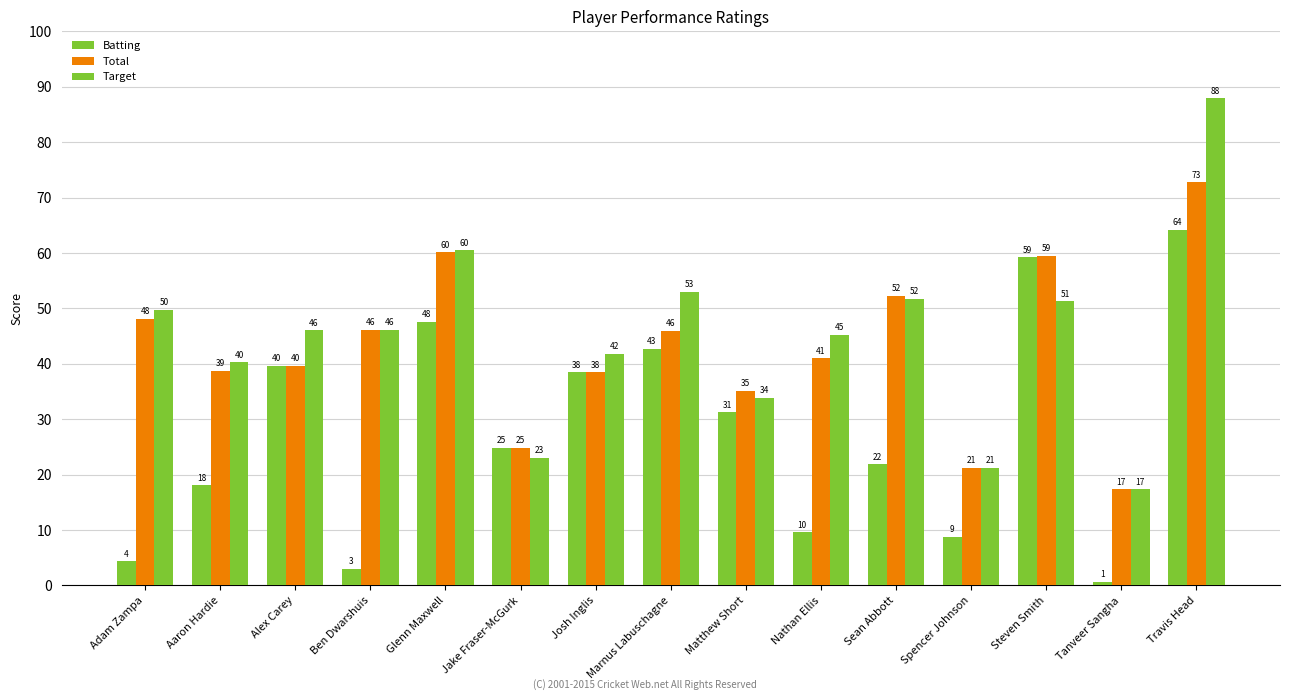

What is the label of the 6th bar from the right?

Nathan Ellis